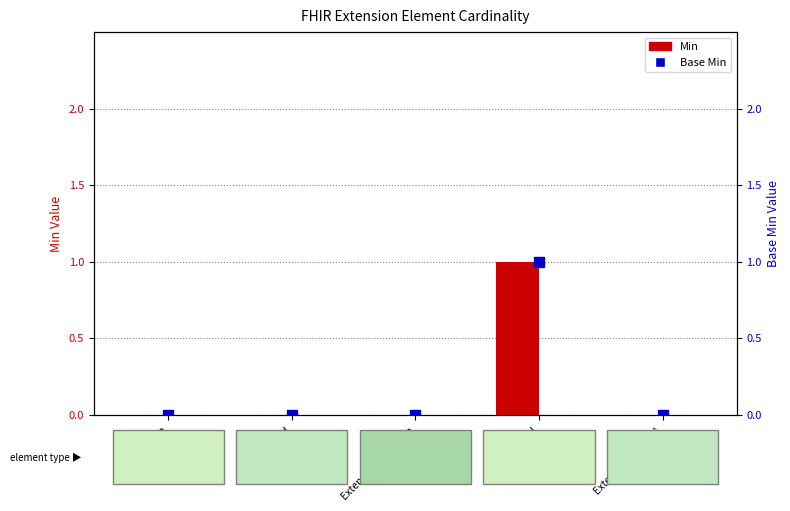

What is the label of the 4th bar from the left?

Extension.url